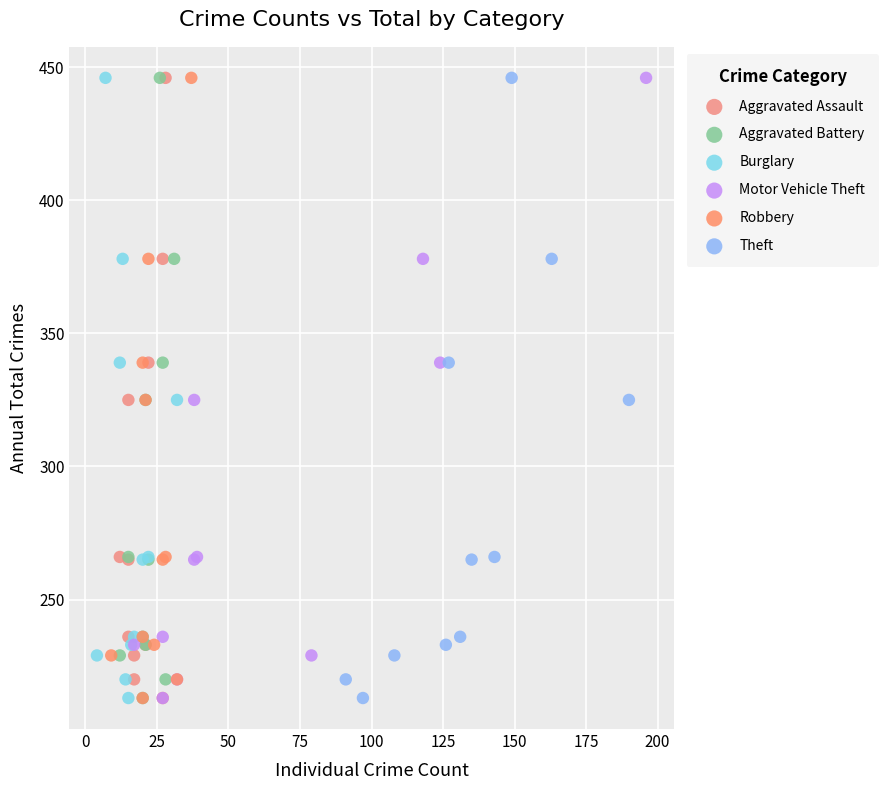

What are all the series names shown in the legend?

Aggravated Assault, Aggravated Battery, Burglary, Motor Vehicle Theft, Robbery, Theft